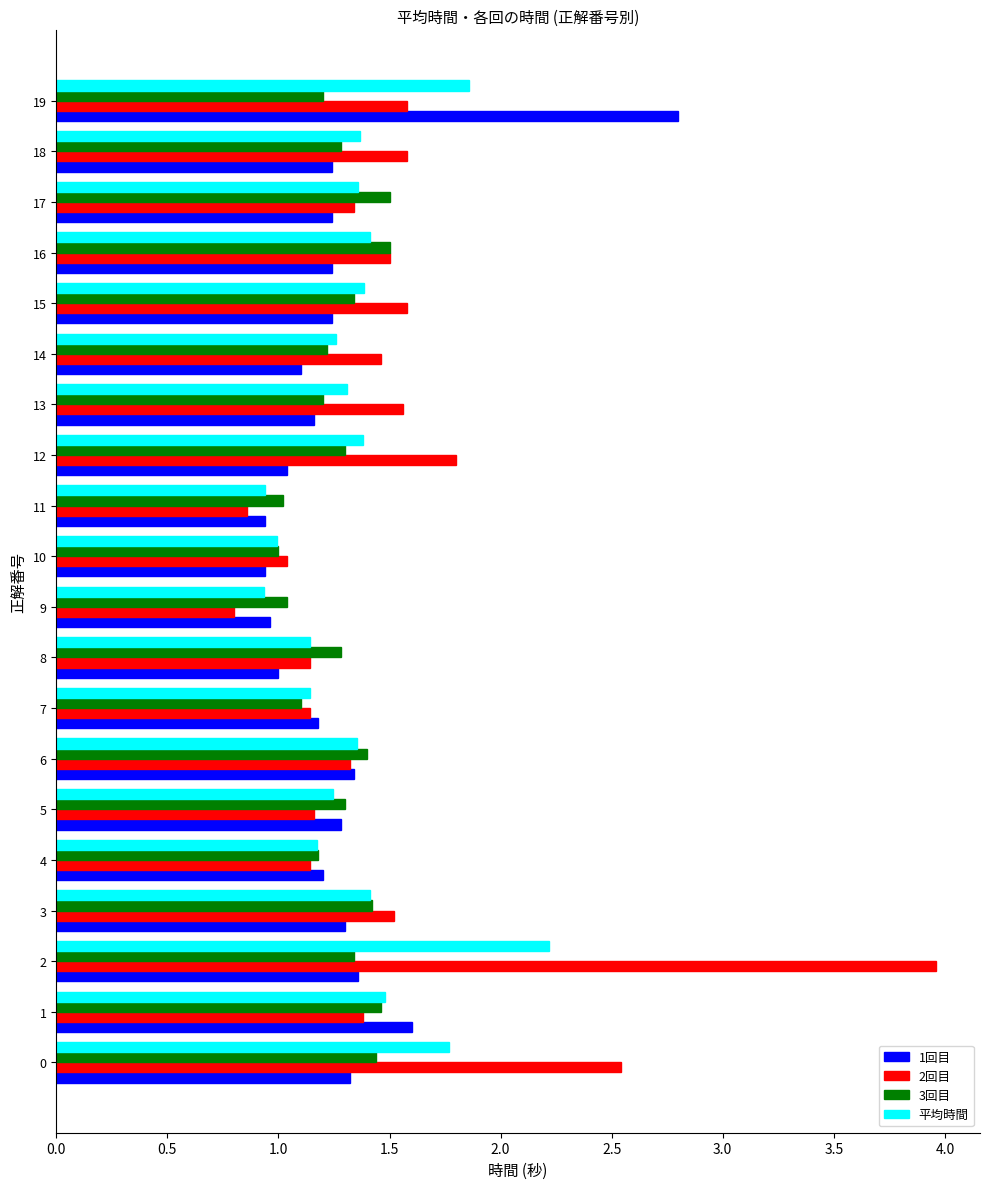

At how many categories does at least one series exceed 1?

20